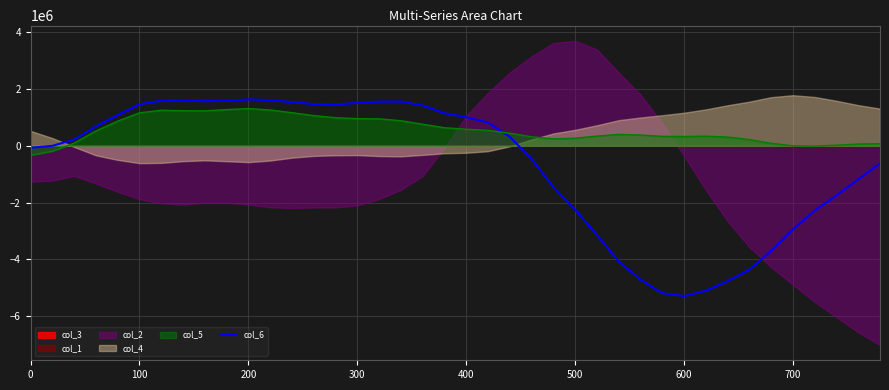

The value of col_6 at 300 is 1507360.7. True or false?

True